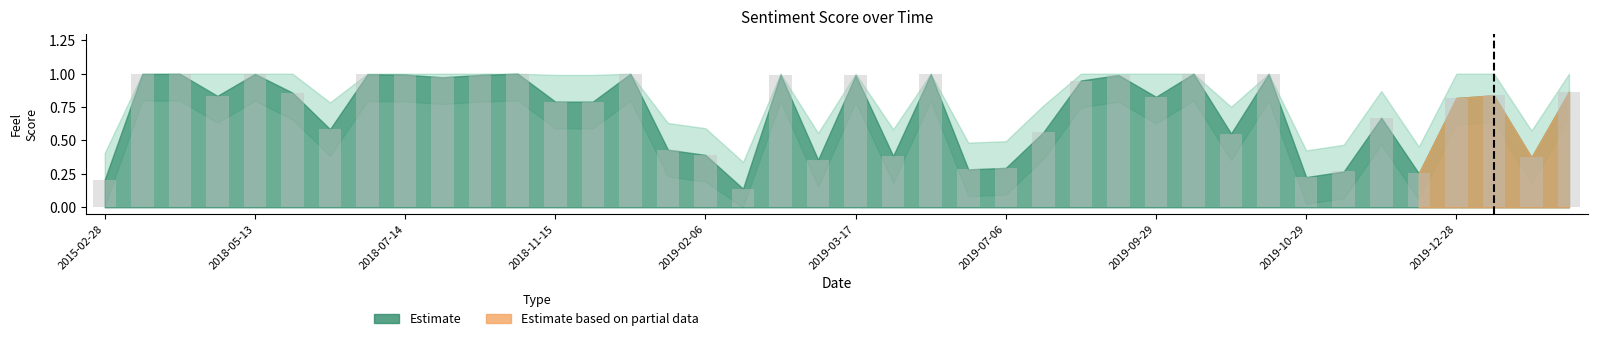

What is the sum of all values?

28.5